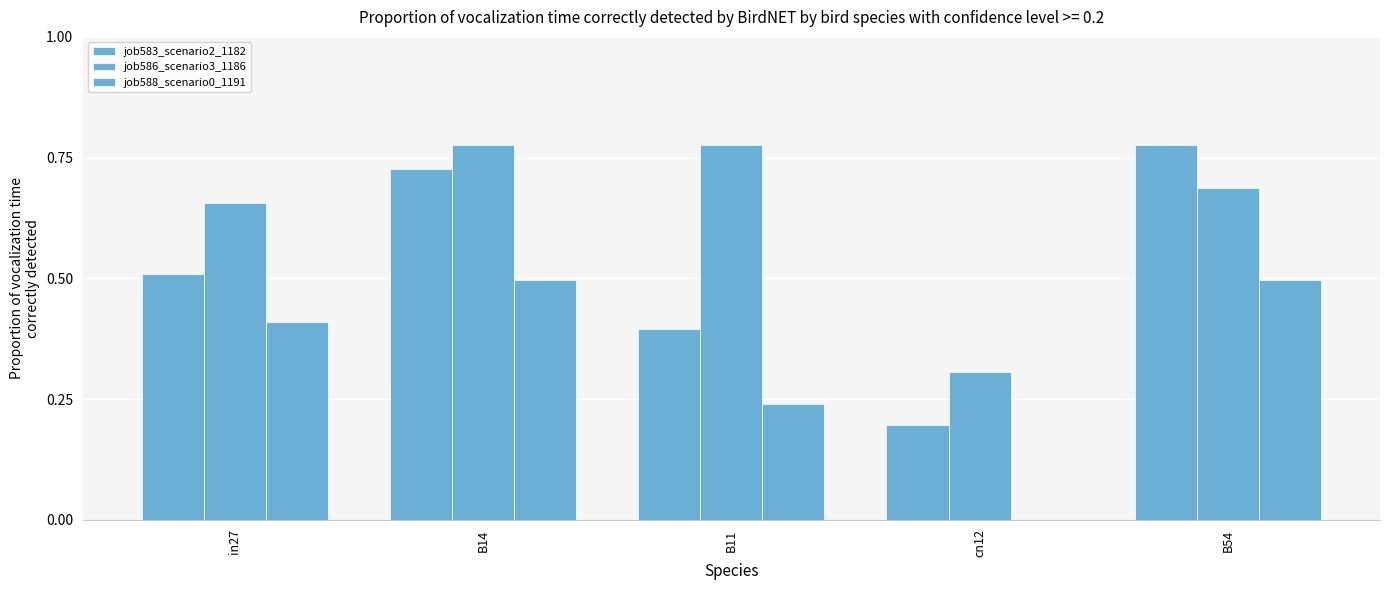

Reading left to right, transcribe all the data shown in this chart.

job583_scenario2_1182: in27=0.5	B14=0.7	B11=0.4	cn12=0.2	B54=0.8
job586_scenario3_1186: in27=0.7	B14=0.8	B11=0.8	cn12=0.3	B54=0.7
job588_scenario0_1191: in27=0.4	B14=0.5	B11=0.2	cn12=0.0	B54=0.5